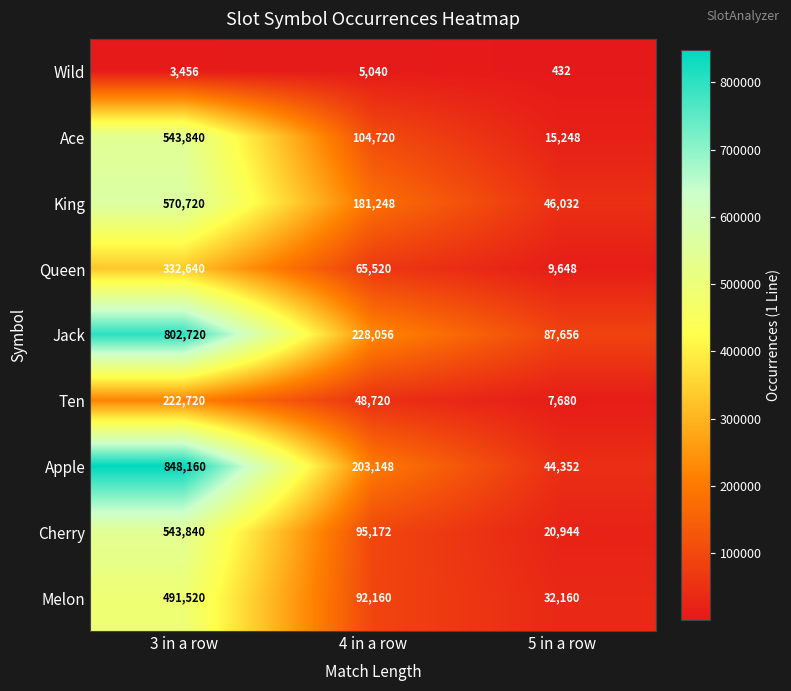

Reading right to left, transcribe all the data shown in this chart.

Wild: 5 in a row=432	4 in a row=5040	3 in a row=3456
Ace: 5 in a row=15248	4 in a row=104720	3 in a row=543840
King: 5 in a row=46032	4 in a row=181248	3 in a row=570720
Queen: 5 in a row=9648	4 in a row=65520	3 in a row=332640
Jack: 5 in a row=87656	4 in a row=228056	3 in a row=802720
Ten: 5 in a row=7680	4 in a row=48720	3 in a row=222720
Apple: 5 in a row=44352	4 in a row=203148	3 in a row=848160
Cherry: 5 in a row=20944	4 in a row=95172	3 in a row=543840
Melon: 5 in a row=32160	4 in a row=92160	3 in a row=491520